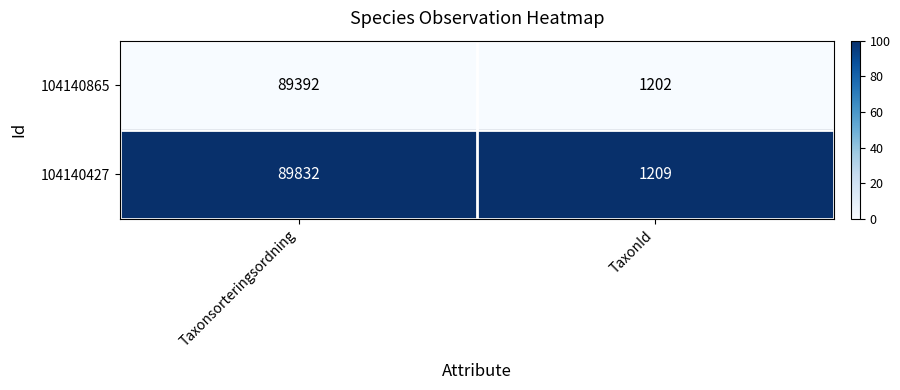

Rank the series by their average value, from lowest to highest.

104140865, 104140427